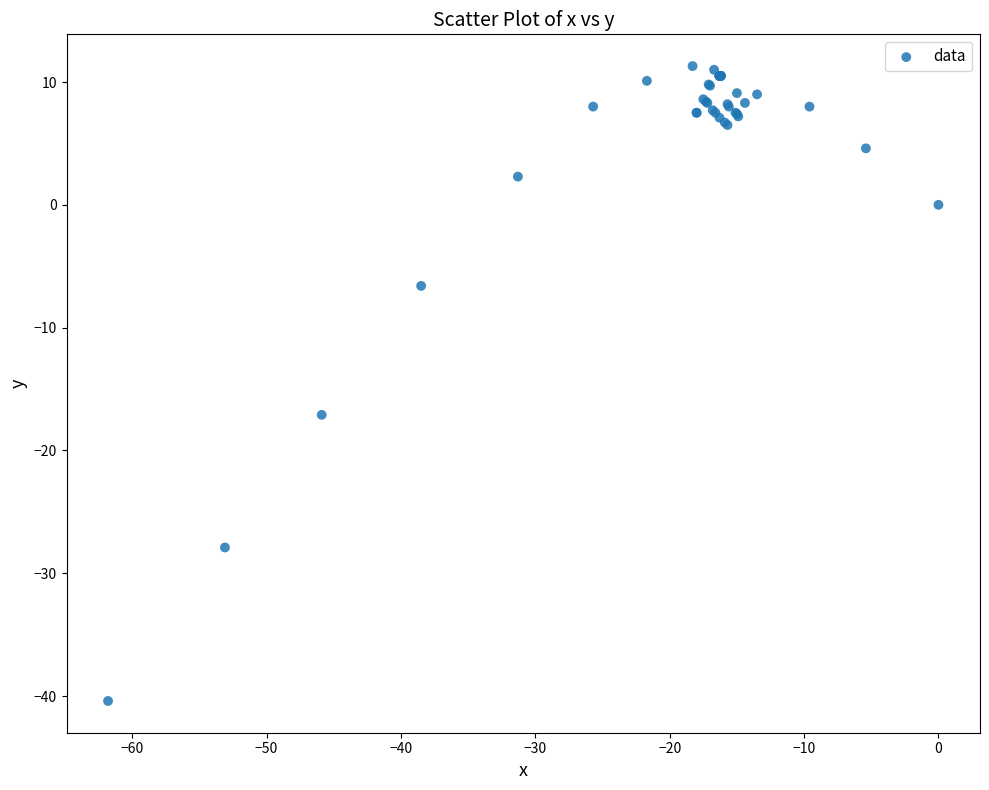

What Y value in the scatter plot is closest to -14?

-17.1